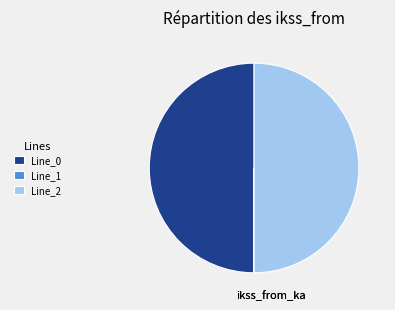

Approximately how many times larger is the value at Line_2 compared to Line_0?

1.0